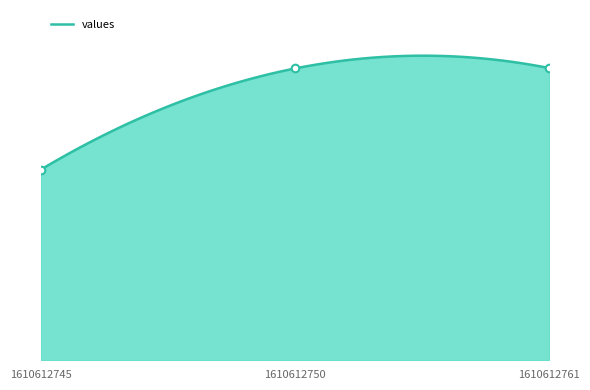

At which category is the sum across all series the highest?

1610612761